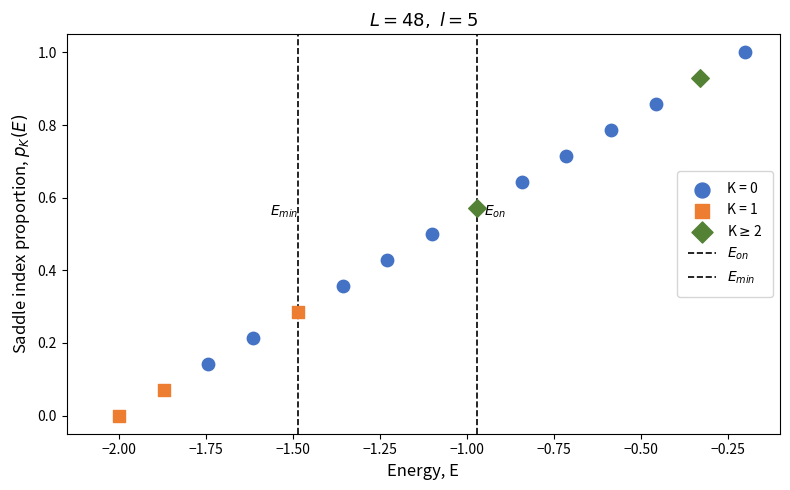

Which series has the largest Y range (max minus min)?

K = 0